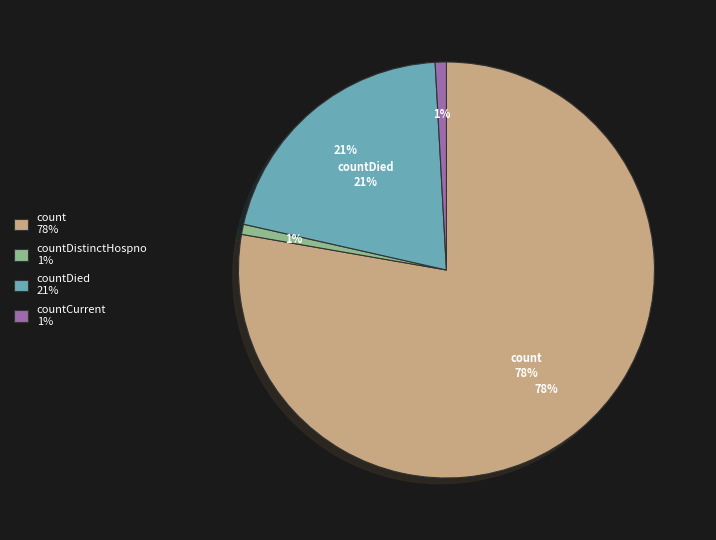

What is the largest slice in the pie chart?

count